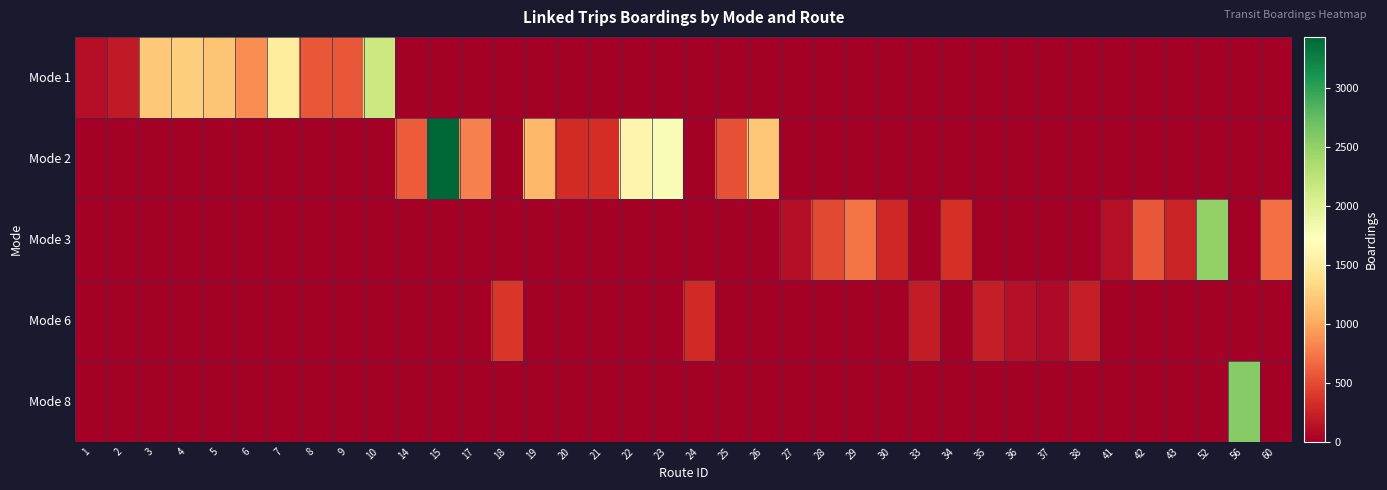

Which series has the largest total across all categories?

Mode 2